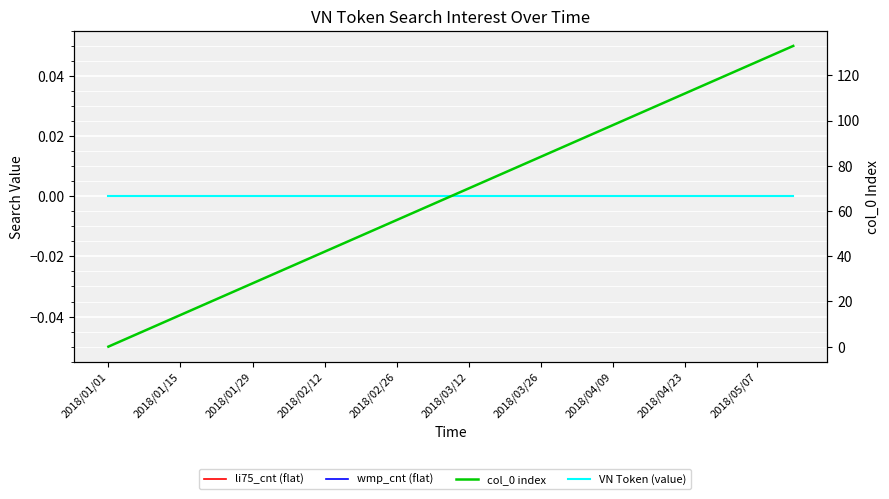

How many categories are shown in the chart?

20